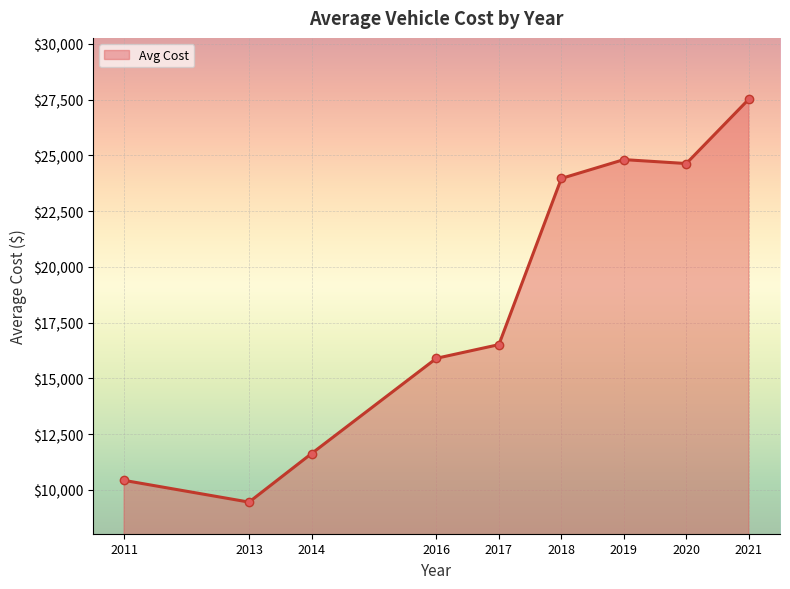

Which label corresponds to the largest value in the chart?

2021